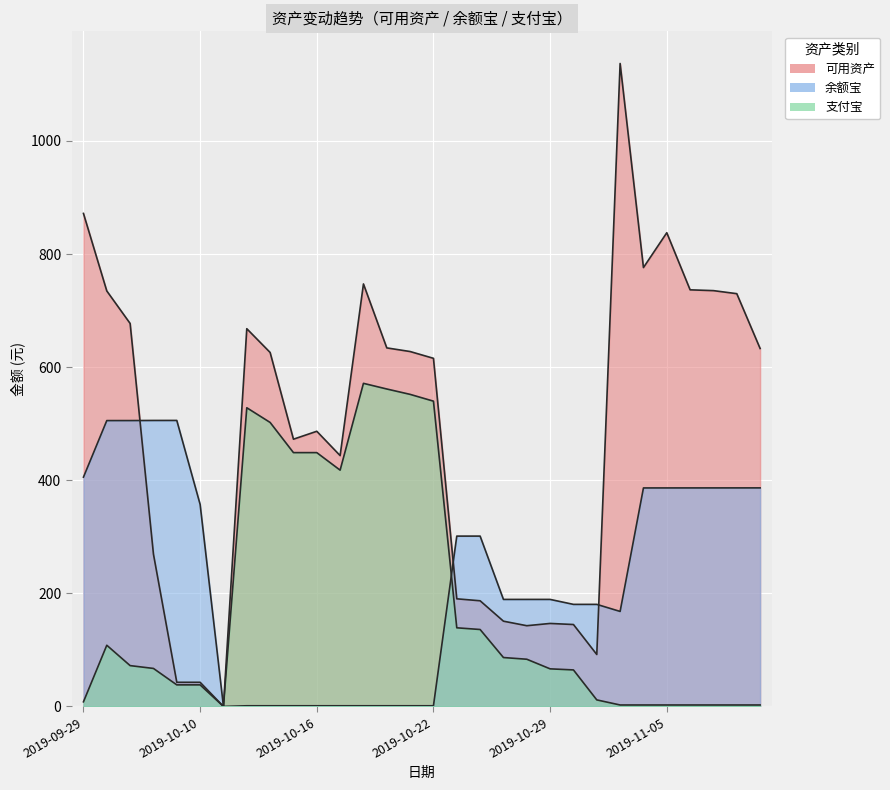

Reading left to right, what are all the values shown in this chart?

可用资产: 871.8	734.7	677.2	269.3	42.7	42.7	0.0	667.9	625.9	472.6	486.6	443.6	747.1	634.0	627.6	615.6	190.3	186.9	150.8	142.8	146.8	144.9	91.9	1136.9	776.0	837.6	736.7	735.2	729.9	632.9
余额宝: 405.5	505.5	505.5	505.7	505.7	357.3	0.0	1.2	1.2	1.2	1.2	1.2	1.2	1.2	1.2	1.2	301.2	301.2	189.3	189.3	189.3	180.5	180.5	168.0	386.4	386.4	386.4	386.4	386.4	386.5
支付宝: 8.2	108.2	72.2	67.2	38.2	38.2	0.0	528.2	502.2	448.8	448.8	417.8	571.3	561.3	551.8	539.8	139.1	136.1	86.5	83.5	66.5	64.6	11.6	2.6	2.6	2.6	2.6	2.6	2.6	2.6